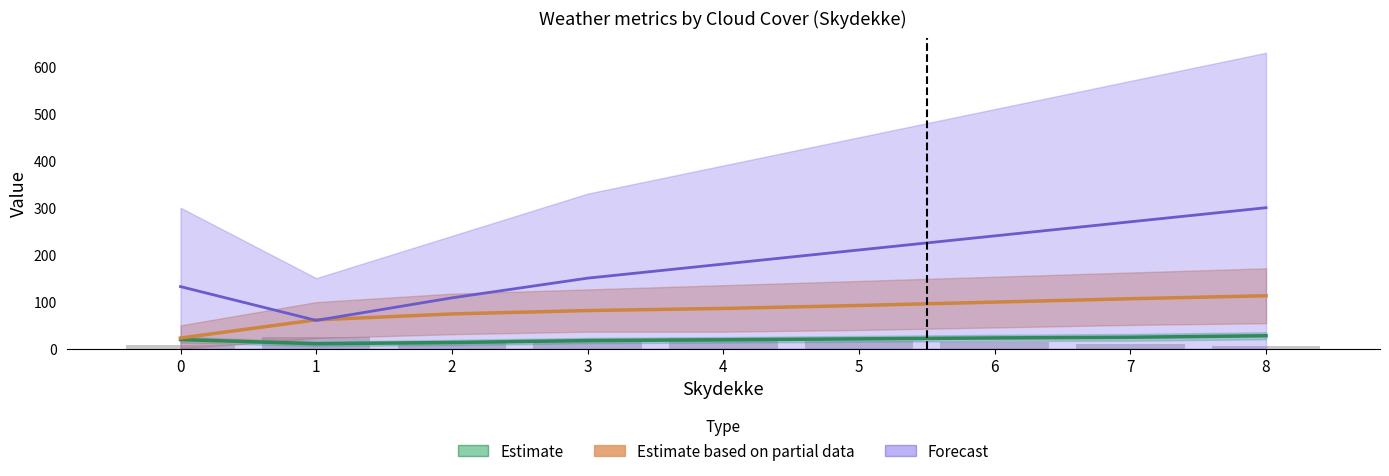

What is the value of the 6th bar from the left?

16